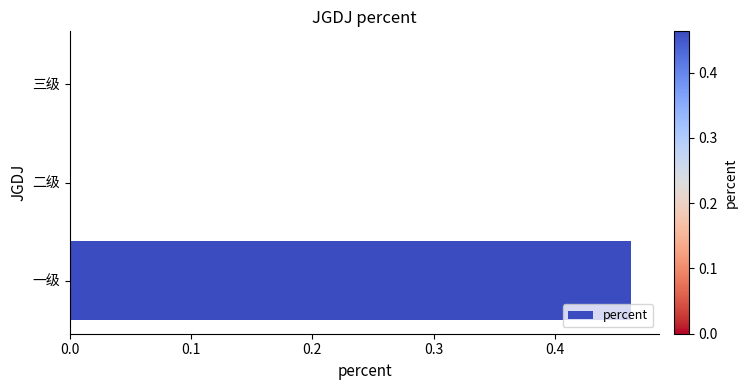

Does the chart contain stacked bars?

No